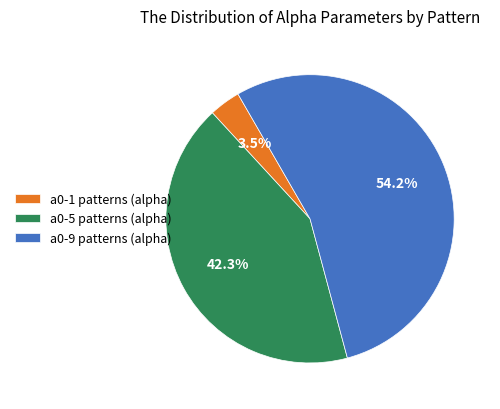

Count the number of slices in the pie.

3